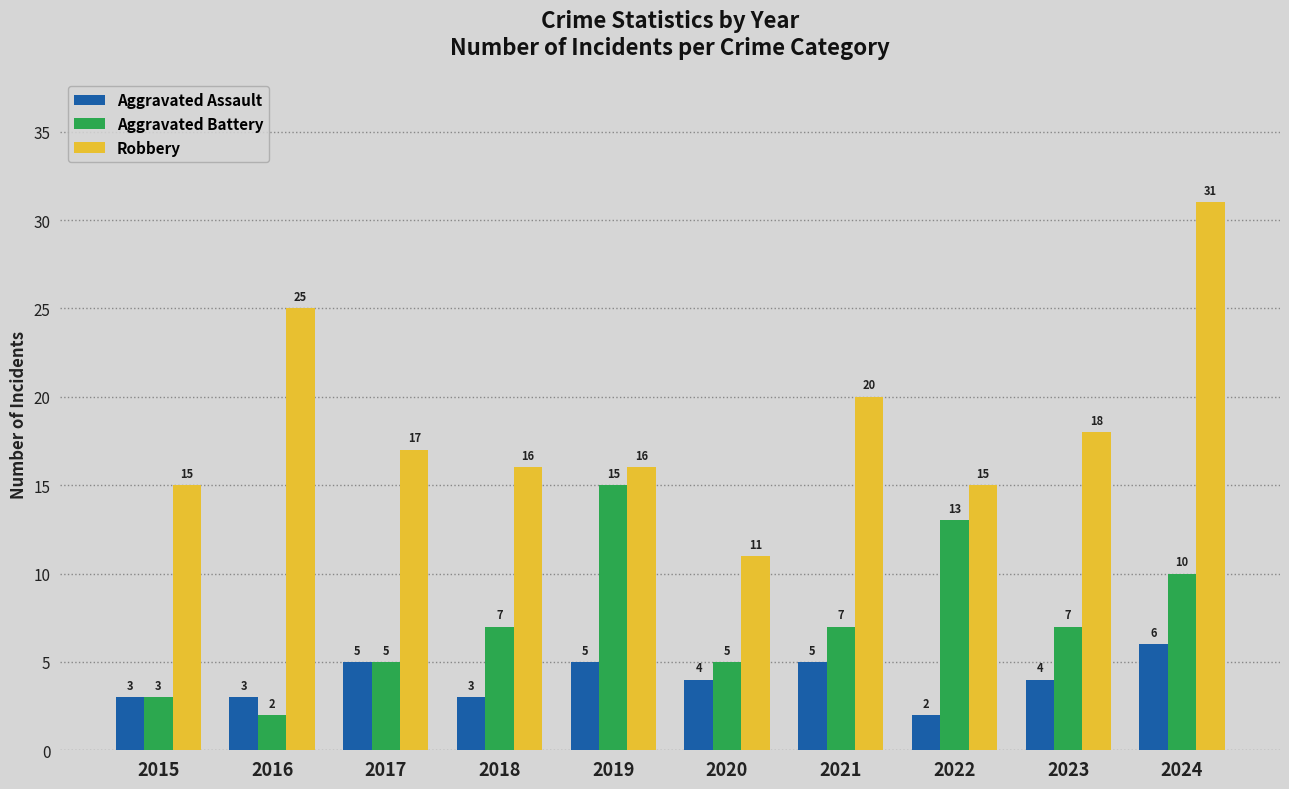

At which label does Aggravated Assault first exceed 4?

2017